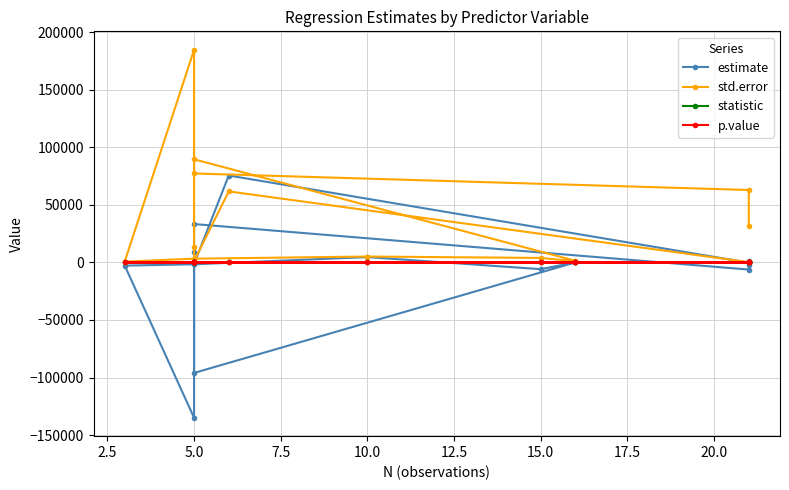

Does the chart display data point markers on the line(s)?

Yes